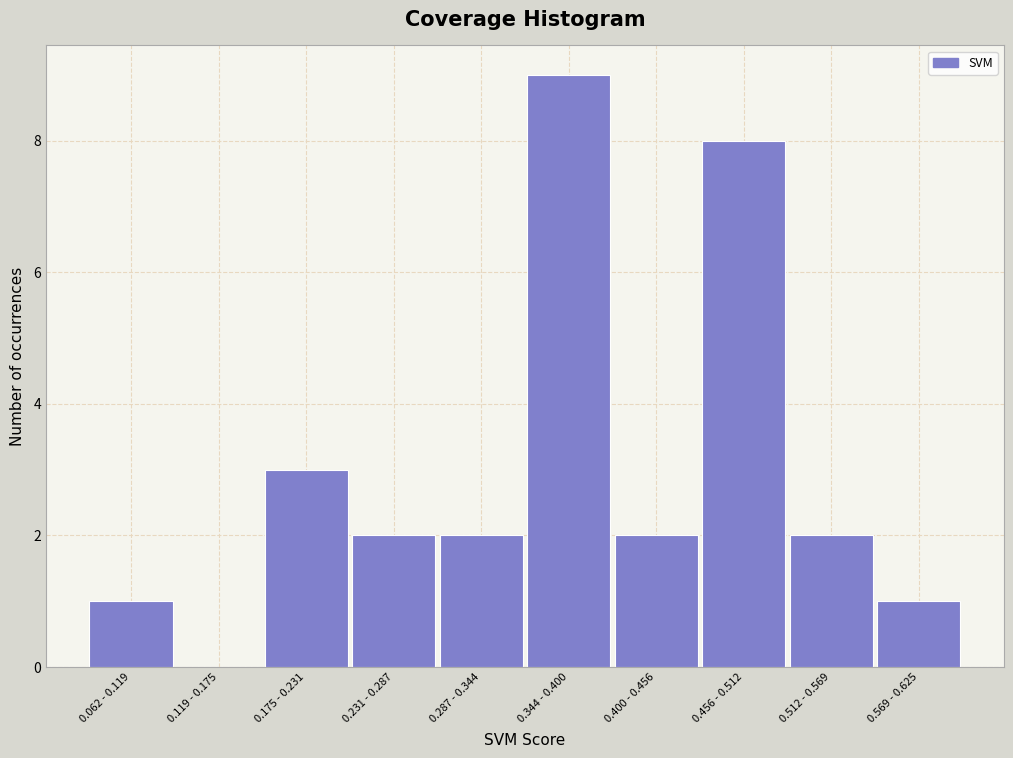

Reading left to right, extract all data points from this chart.

0.062 - 0.119=1	0.119 - 0.175=0	0.175 - 0.231=3	0.231 - 0.287=2	0.287 - 0.344=2	0.344 - 0.400=9	0.400 - 0.456=2	0.456 - 0.512=8	0.512 - 0.569=2	0.569 - 0.625=1